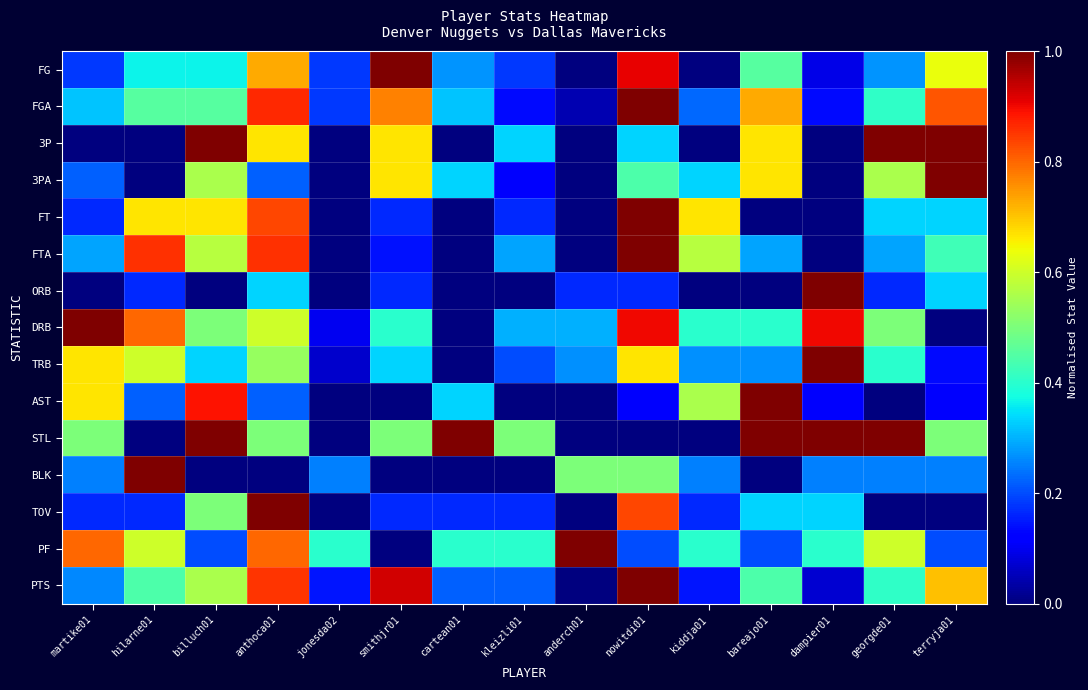

At which category does the chart reach its minimum across all series?

anderch01